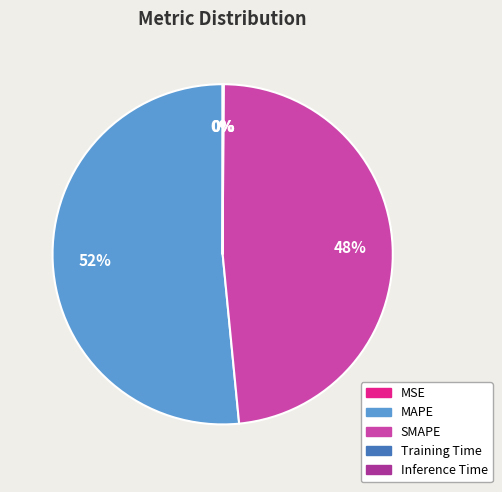

Is there a majority slice in this chart?

Yes